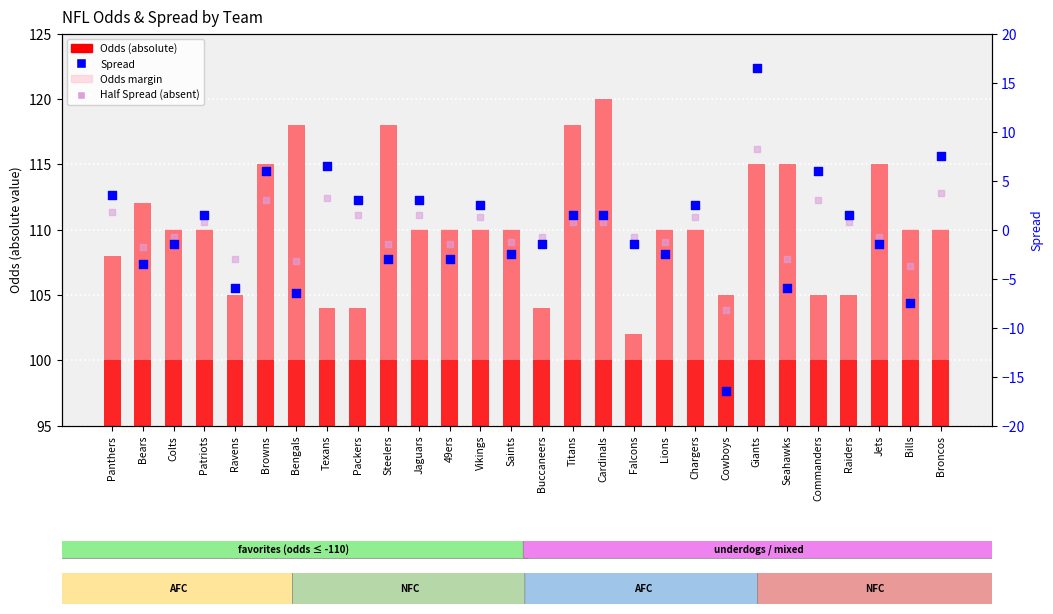

Which series contains the highest Y value?

Odds (absolute)